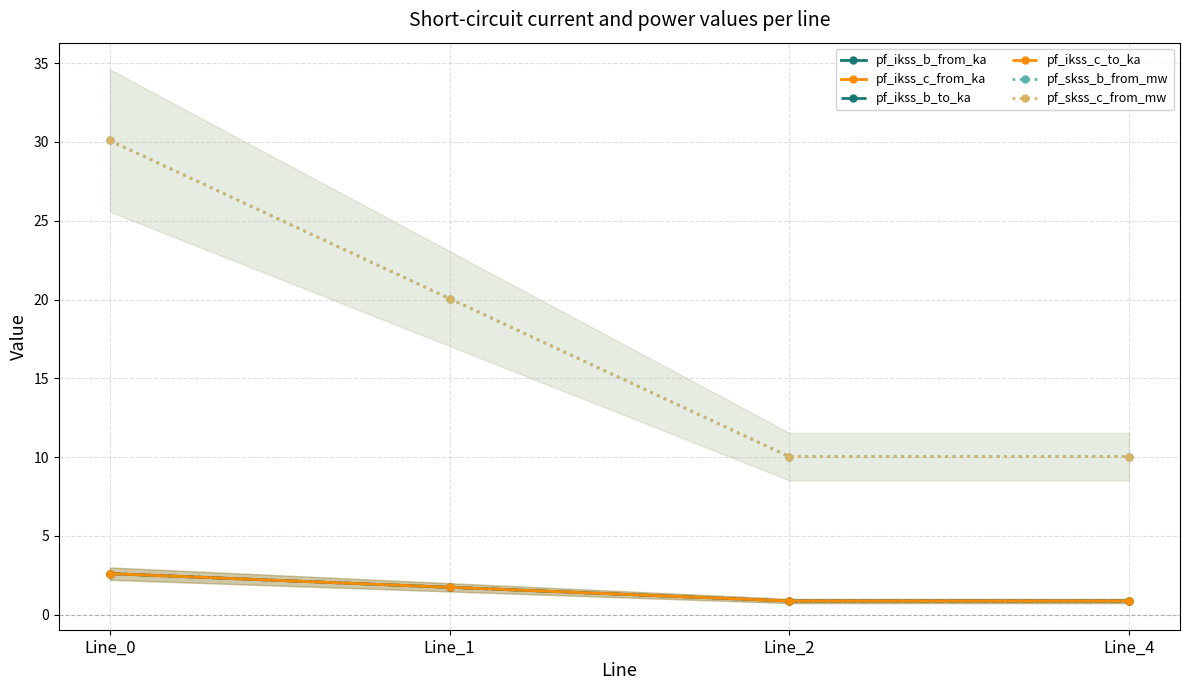

True or false: pf_ikss_c_from_ka has a value of 0.9 at Line_4.

True